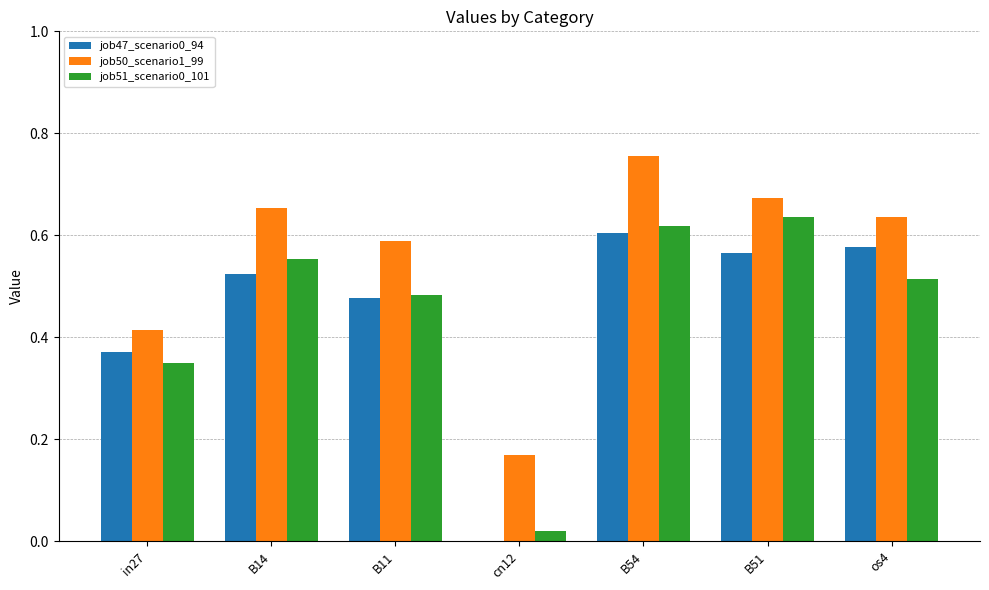

What is the total value across all series at B54?

2.0